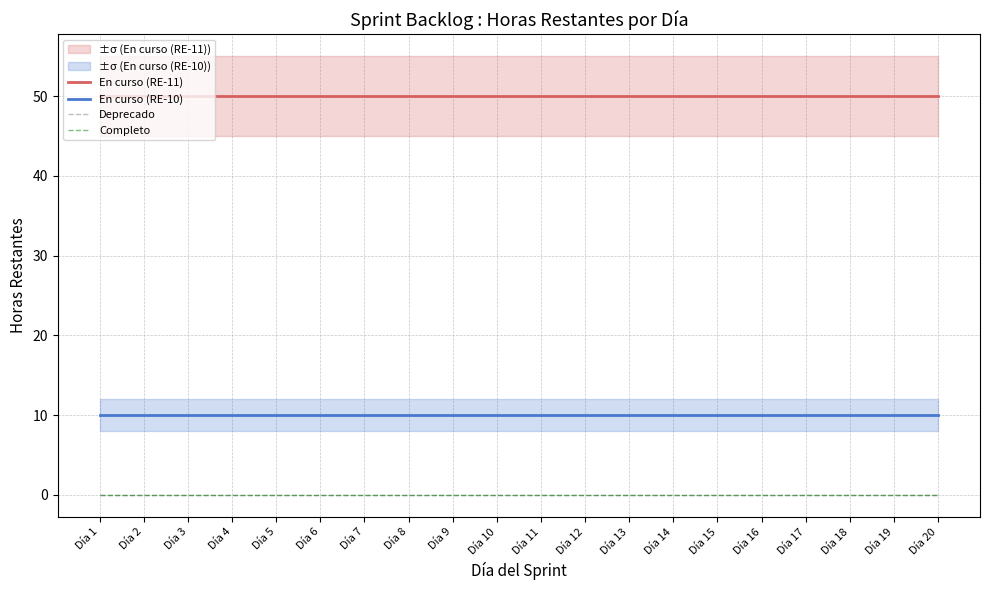

True or false: En curso (RE-11) and Deprecado intersect in this chart.

False